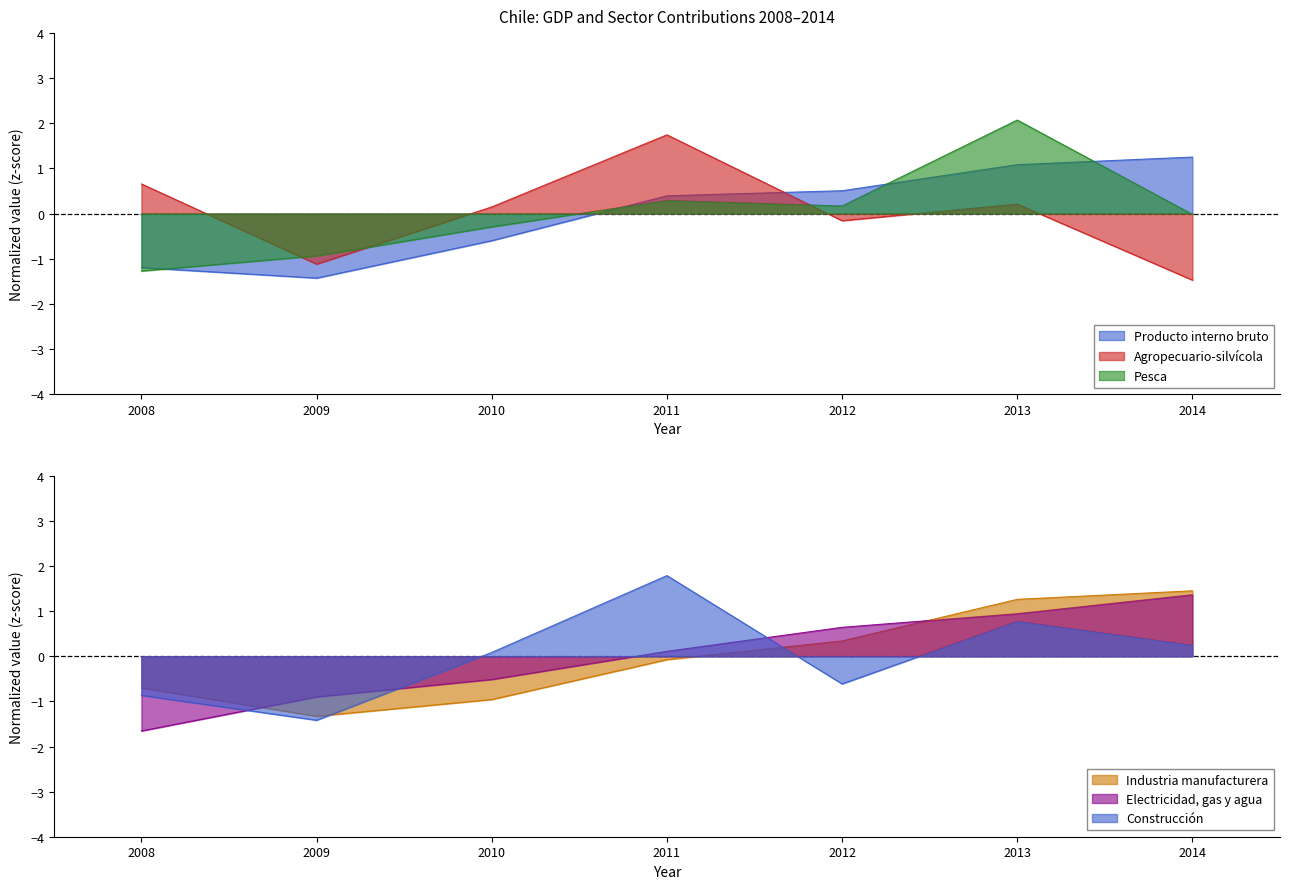

Where is the first local maximum for Construcción?

2011